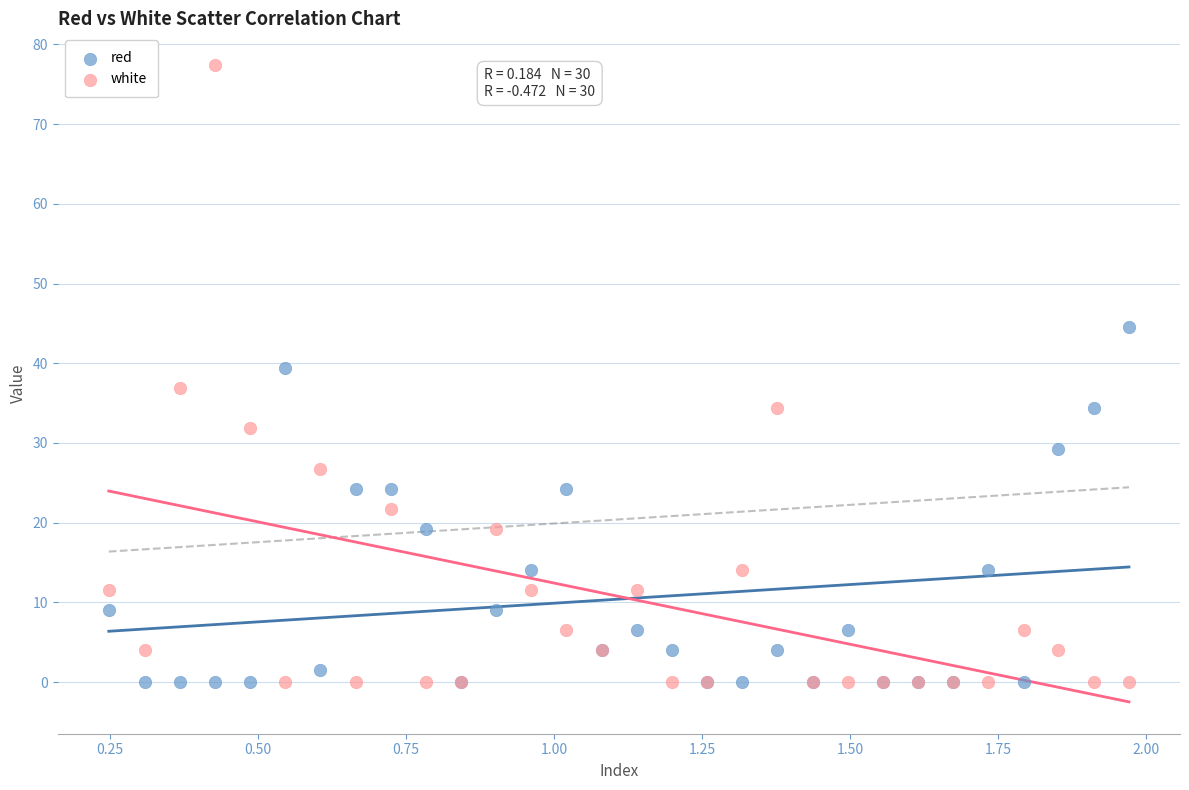

Which series reaches the maximum Y coordinate?

white